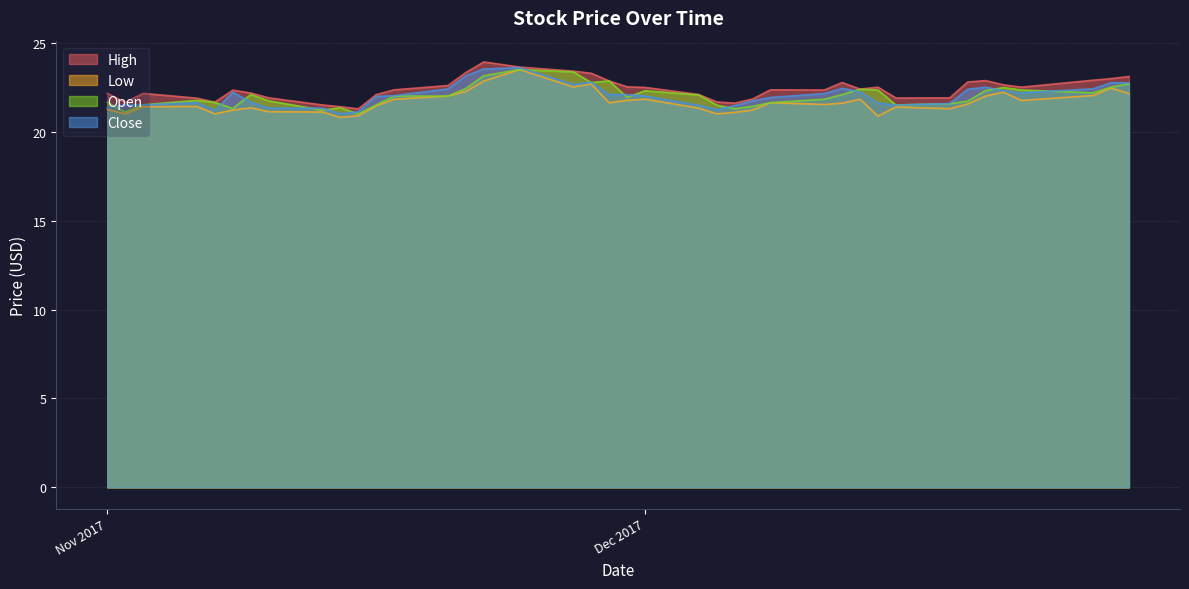

List the series in order of their peak value, highest first.

High, Close, Low, Open